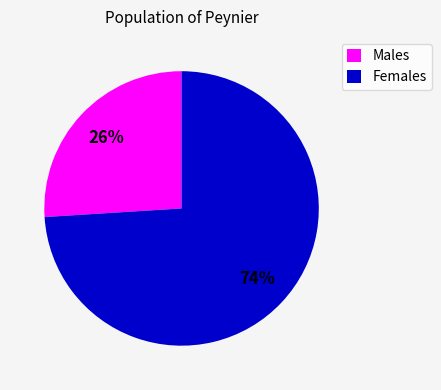

Does Males represent more than half of the total?

No